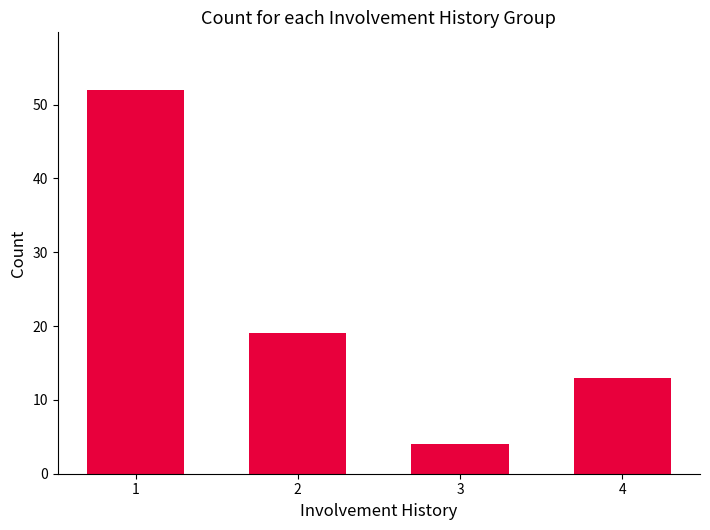

Reading left to right, what are all the values shown in this chart?

52	19	4	13